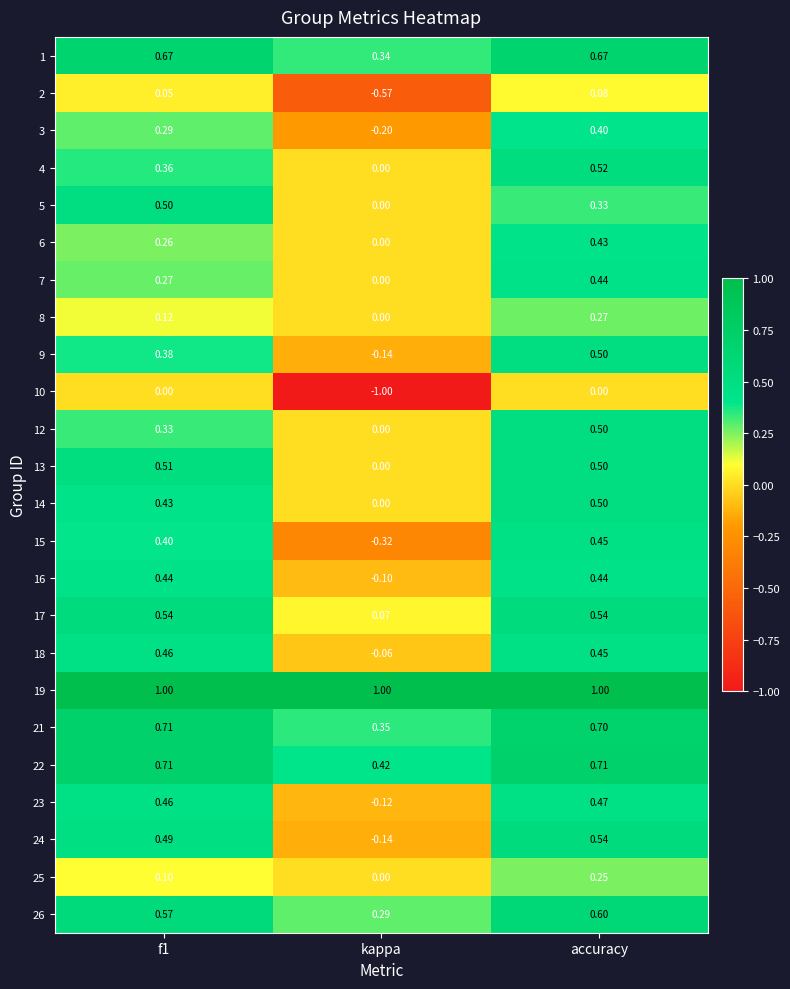

At which category is the sum across all series the highest?

accuracy